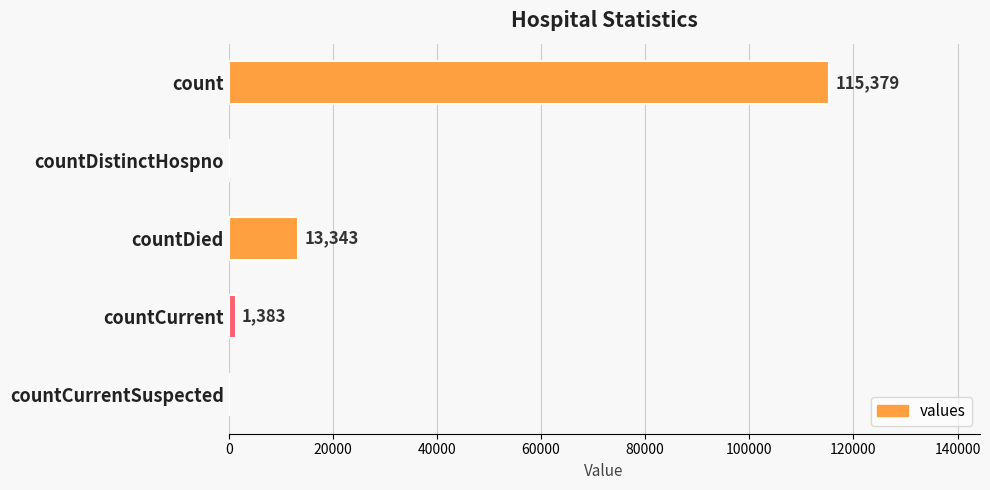

What is the sum of the values at countDistinctHospno and countDied?

13343